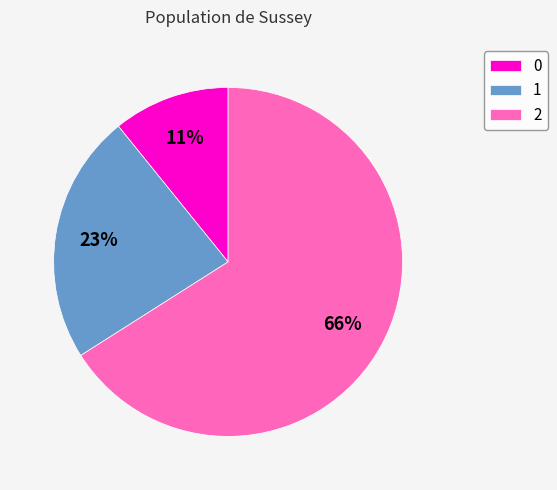

To the nearest percent, what portion does 2 represent?

66%